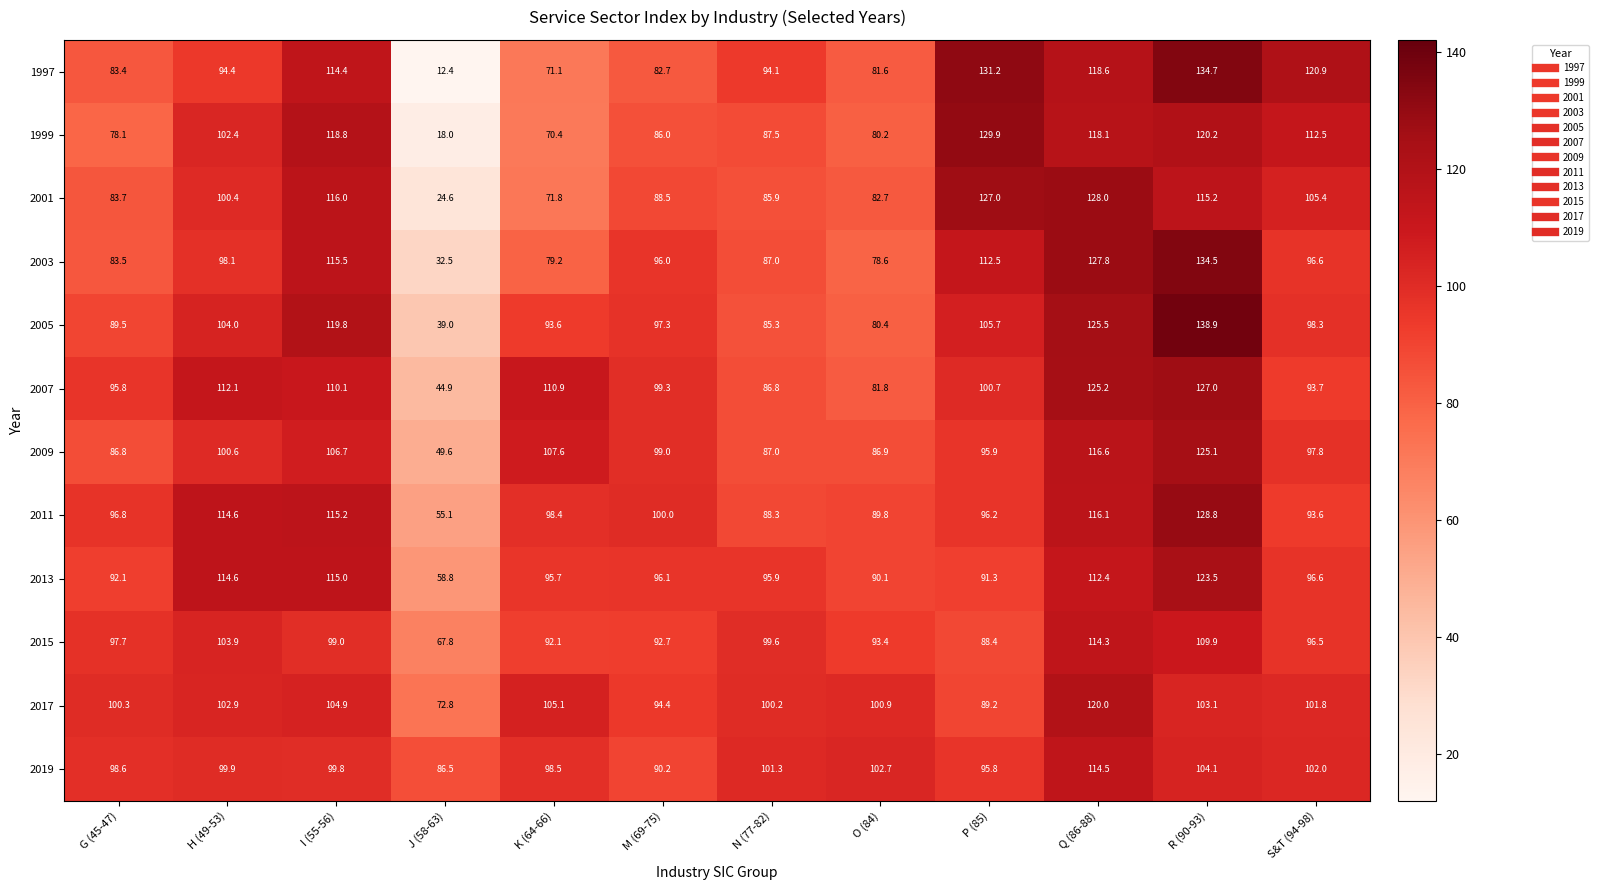

What is the spread (max minus min) of values at M (69-75)?

17.3